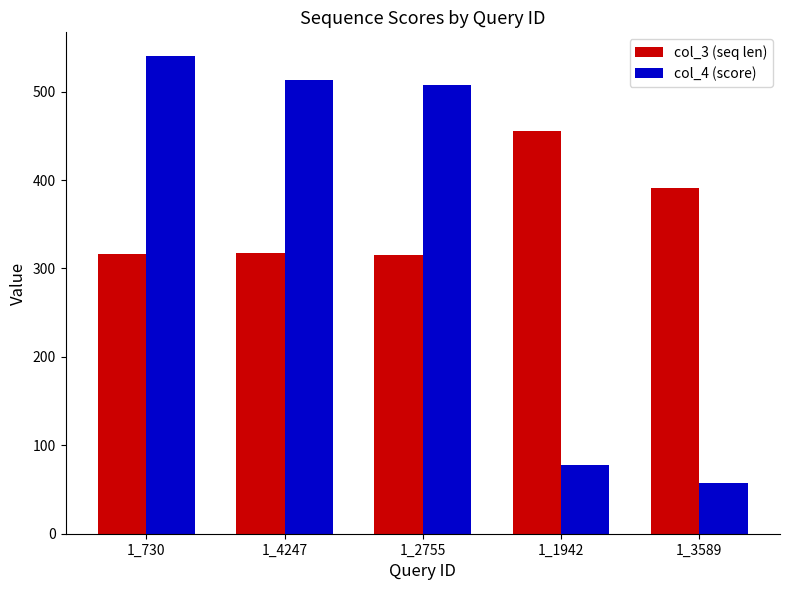

What is the difference between the highest and lowest values at 1_3589?

333.9